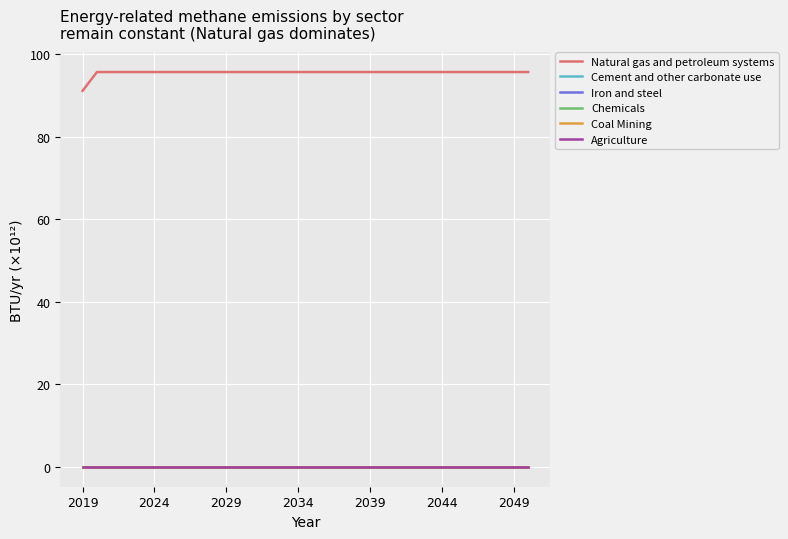

True or false: Agriculture and Natural gas and petroleum systems cross at least once.

False